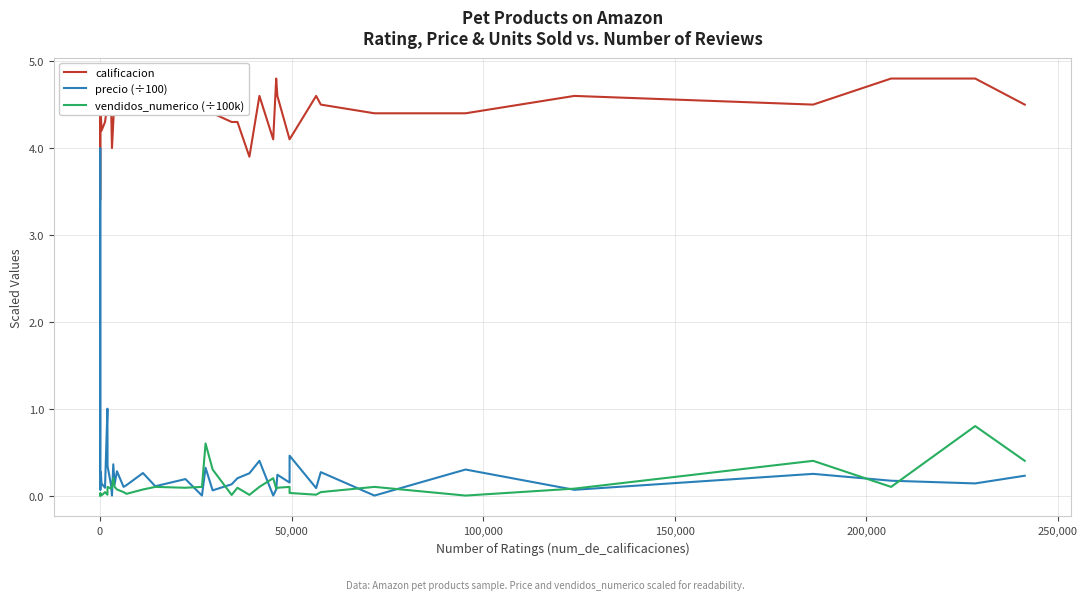

Reading right to left, transcribe all the data shown in this chart.

calificacion: 4.5	4.8	4.8	4.5	4.6	4.4	4.4	4.5	4.6	4.1	4.1	4.6	4.8	4.1	4.6	3.9	4.3	4.3	4.4	4.7	4.6	4.5	4.6	4.5	4.4	4.5	4.6	4.6	4.3	4.0	4.5	4.5	4.5	4.3	4.2	4.4	4.5	3.4	4.8	4.3
precio (÷100): 0.2	0.1	0.2	0.2	0.1	0.3	0.0	0.3	0.1	0.5	0.1	0.2	0.1	0.0	0.4	0.3	0.2	0.1	0.1	0.3	0.0	0.2	0.1	0.3	0.1	0.1	0.3	0.1	0.4	0.0	0.1	0.3	1.0	0.1	0.1	0.3	0.1	4.0	0.8	0.3
vendidos_numerico (÷100k): 0.4	0.8	0.1	0.4	0.1	0.0	0.1	0.0	0.0	0.0	0.1	0.1	0.1	0.2	0.1	0.0	0.1	0.0	0.3	0.6	0.1	0.1	0.1	0.1	0.0	0.0	0.1	0.1	0.2	0.1	0.1	0.1	0.0	0.0	0.0	0.0	0.0	0.0	0.0	0.0